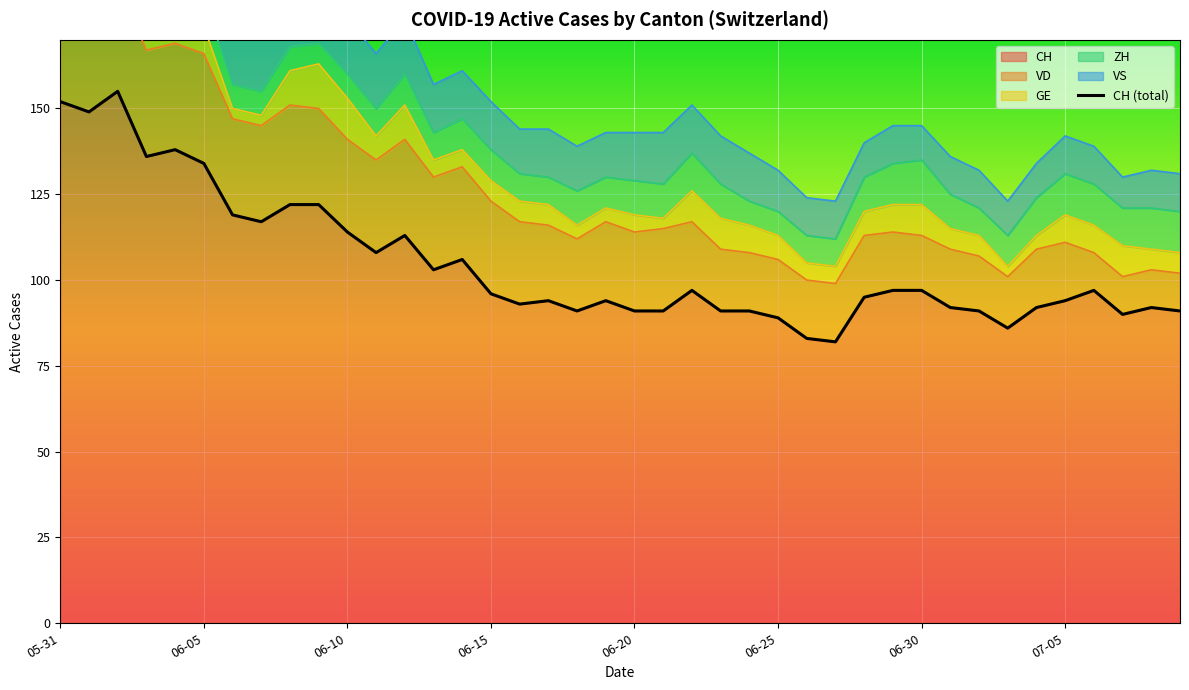

How many lines are shown in the chart?

1